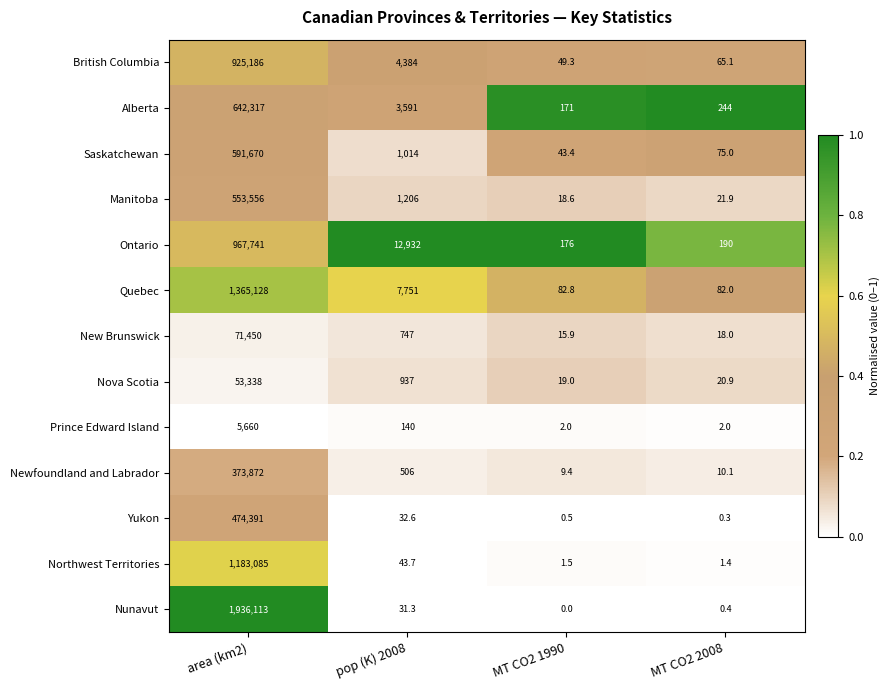

What is the difference between the highest and lowest values at pop (K) 2008?

12900.7